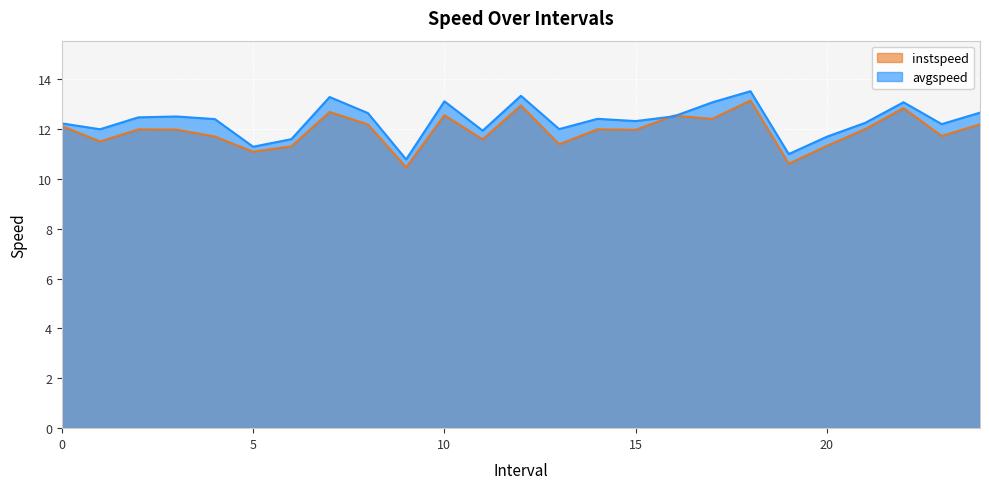

Which series ends up on top after the final intersection of avgspeed and instspeed?

avgspeed